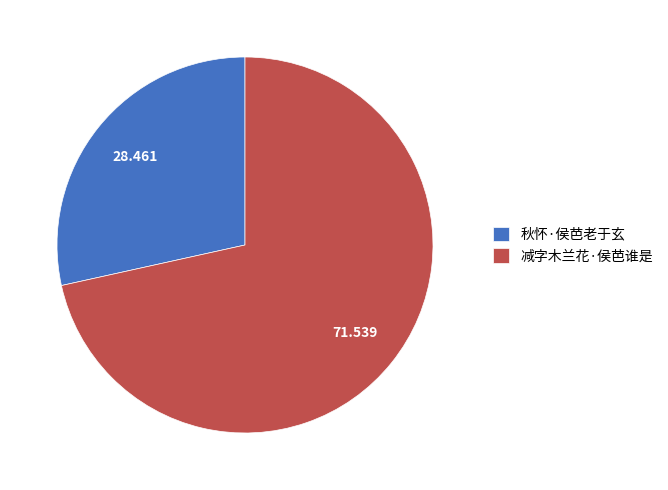

What is the largest slice in the pie chart?

减字木兰花·侯芭谁是